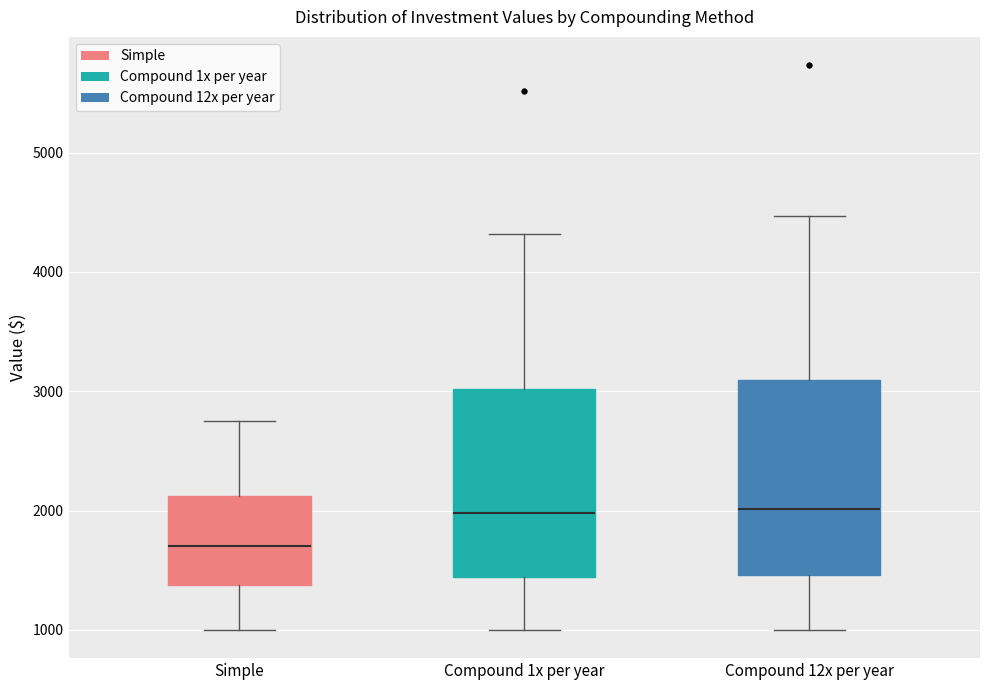

Where does the lower whisker of the box for Simple end on the y-axis? The values are not printed on the chart, so give them approximately, as read against the axis.

1000